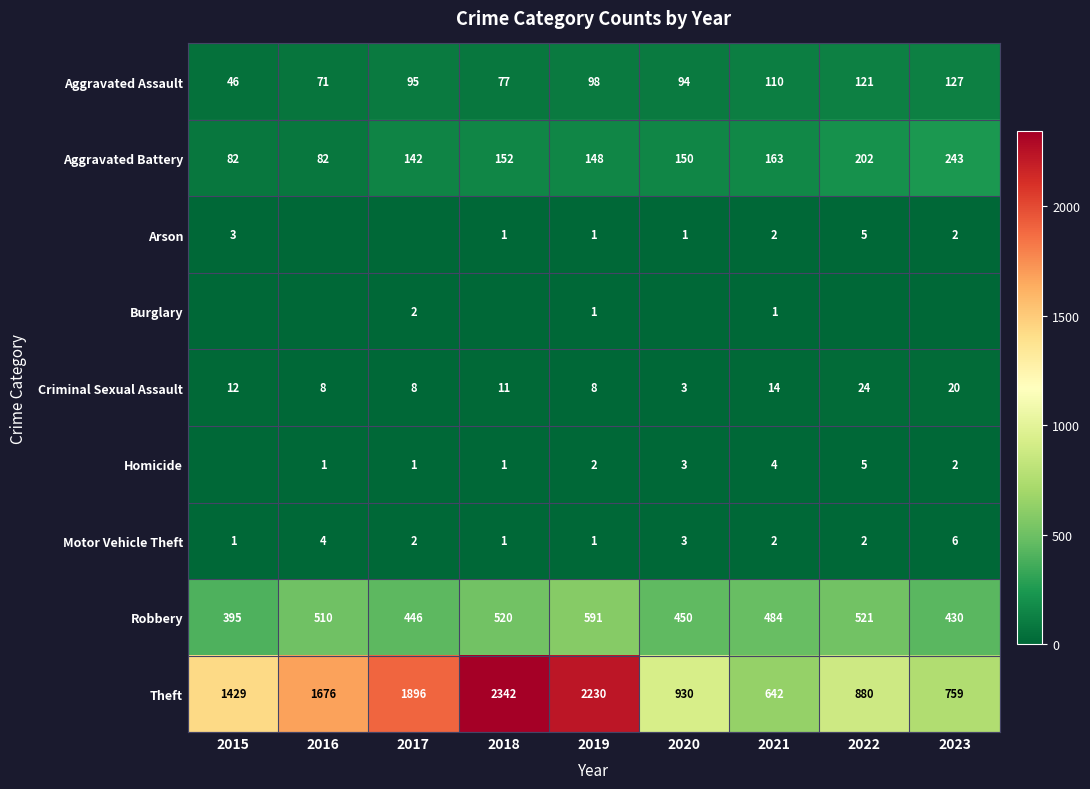

Read the Criminal Sexual Assault value at 2017.

8